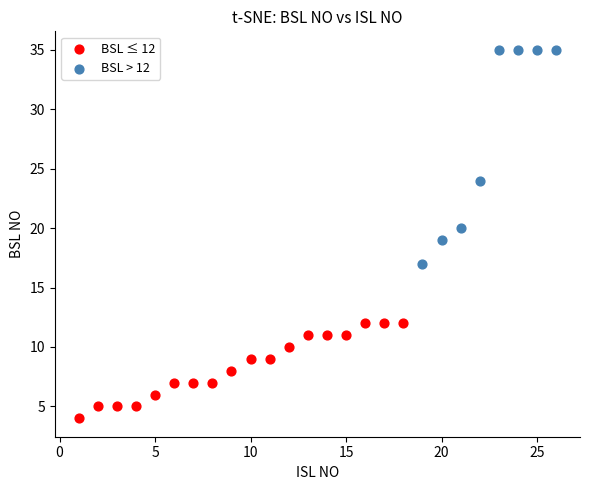

Which series reaches the minimum Y coordinate?

BSL ≤ 12